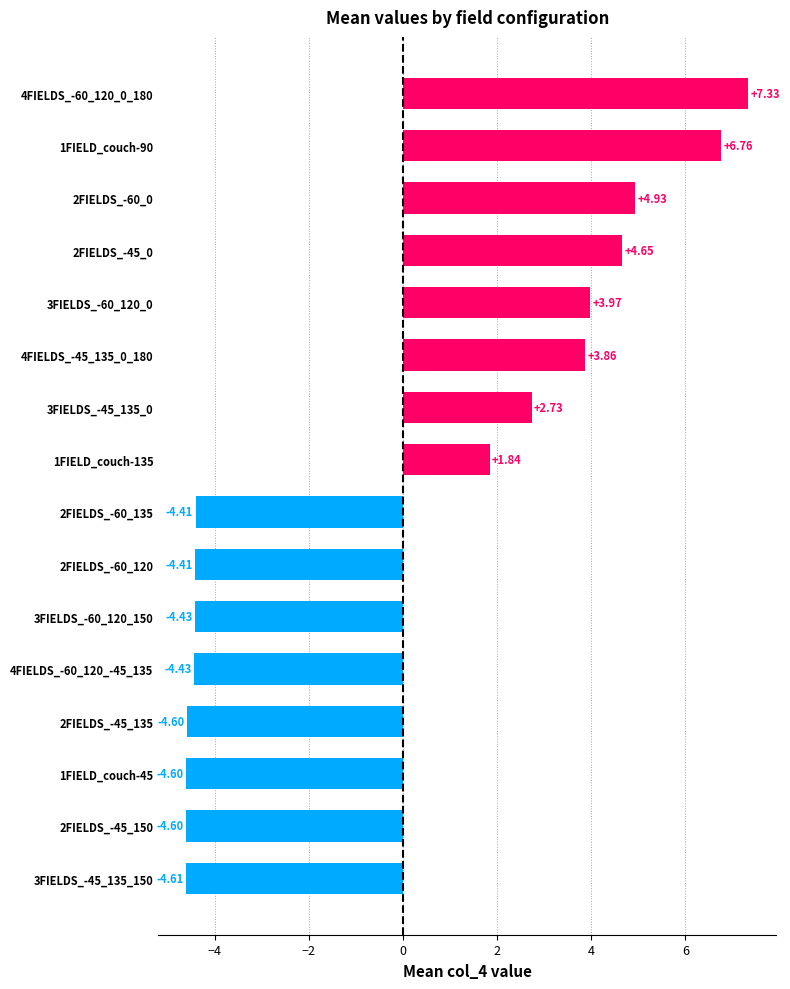

What is the maximum value shown in the chart?

7.3